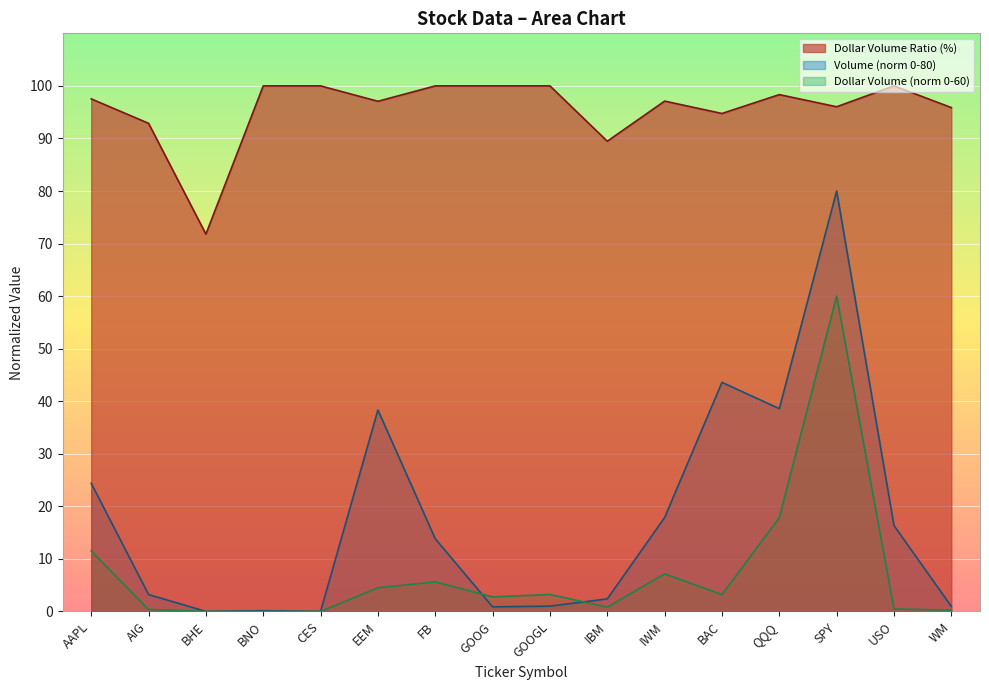

Reading left to right, list all the values displayed in this chart.

Dollar Volume (B): AAPL=11.5	AIG=0.4	BHE=0.0	BNO=0.0	CES=0.0	EEM=4.5	FB=5.6	GOOG=2.8	GOOGL=3.2	IBM=0.8	IWM=7.2	BAC=3.2	QQQ=17.9	SPY=60.0	USO=0.5	WM=0.3
Dollar Volume Ratio: AAPL=97.5	AIG=92.9	BHE=71.8	BNO=100.0	CES=100.0	EEM=97.1	FB=100.0	GOOG=100.0	GOOGL=100.0	IBM=89.5	IWM=97.1	BAC=94.8	QQQ=98.3	SPY=96.0	USO=100.0	WM=95.9